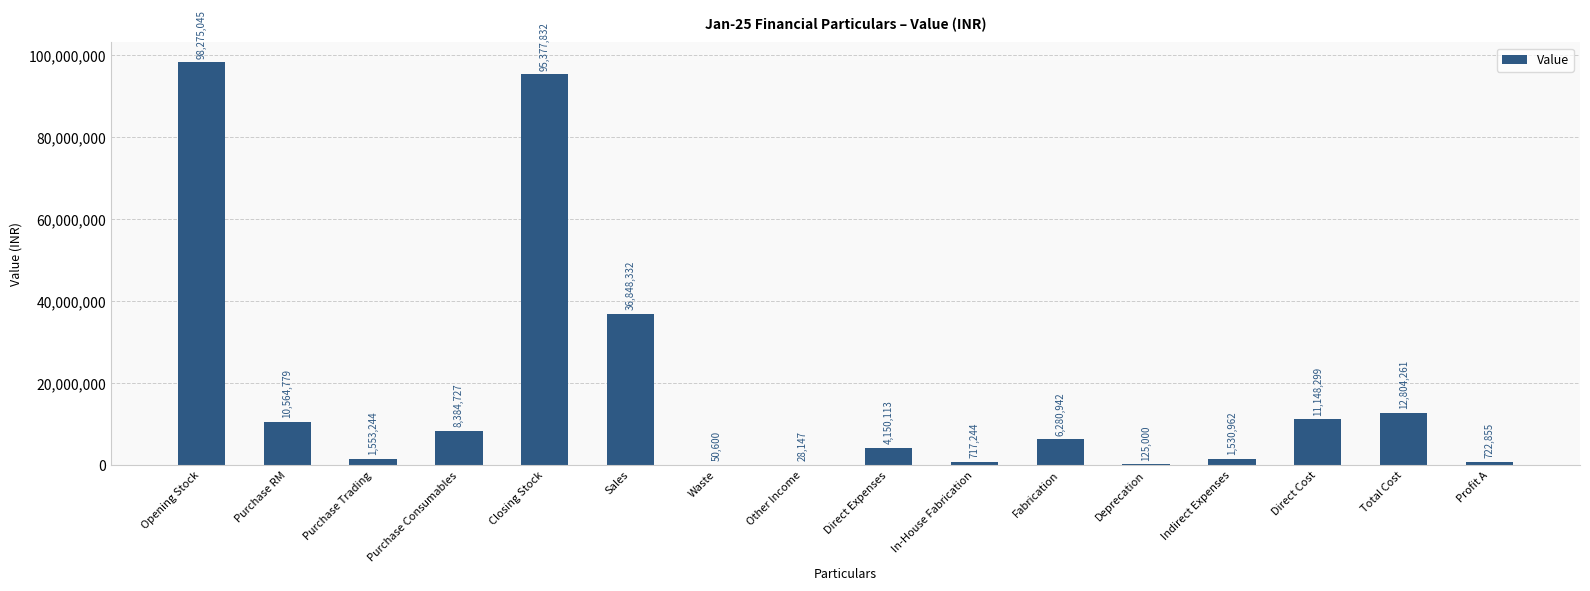

At which label does the data first exceed 6280942?

Opening Stock